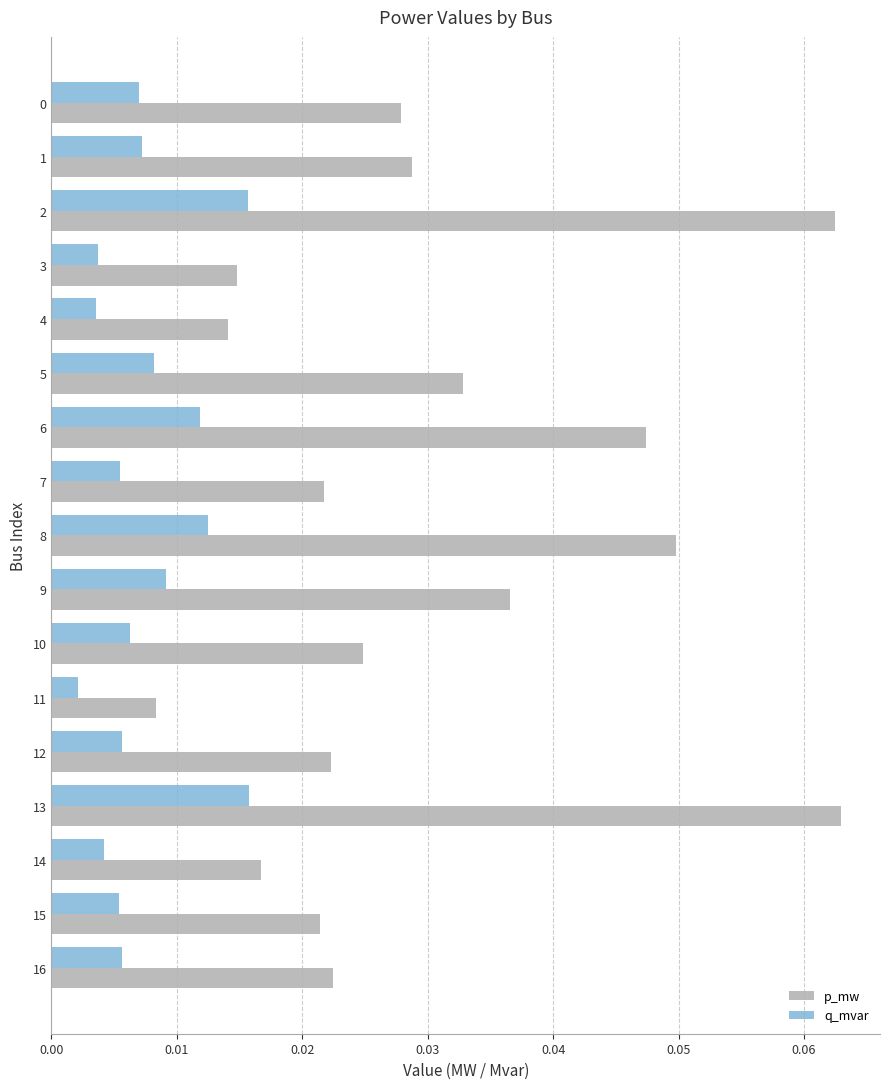

How many data points does each series have?

17